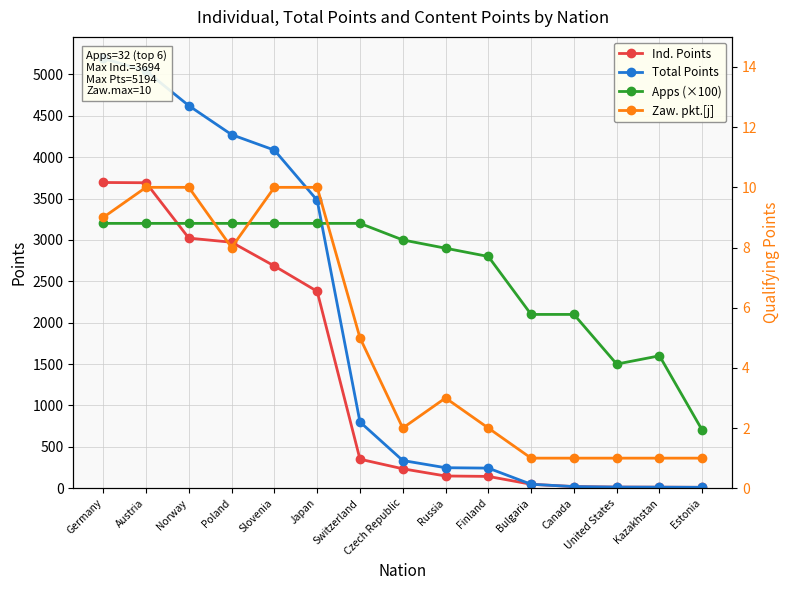

What value does the Total Points series have at Switzerland, to the nearest 10?

800